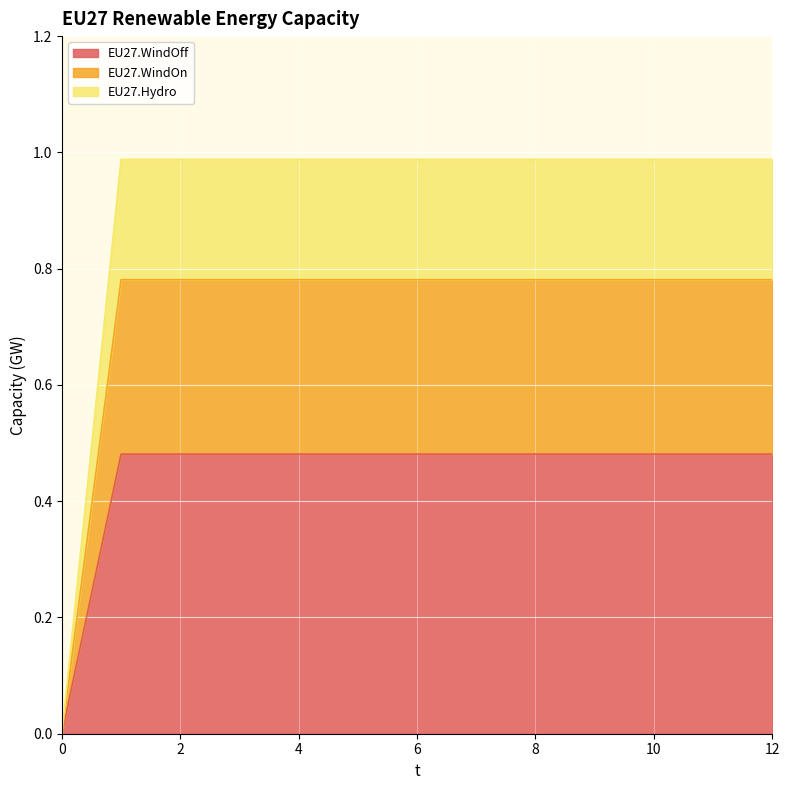

Which series has the largest range (max minus min)?

EU27.Hydro